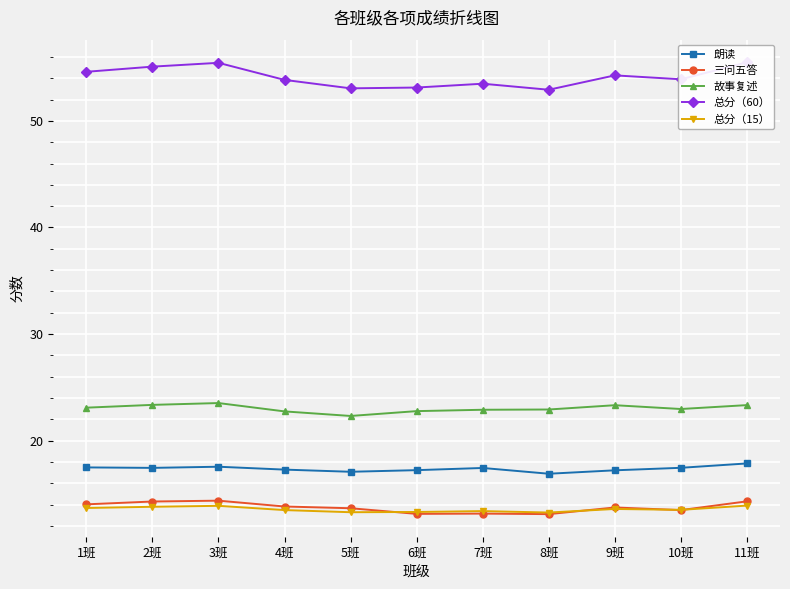

What is the label of the 4th point from the right?

8班